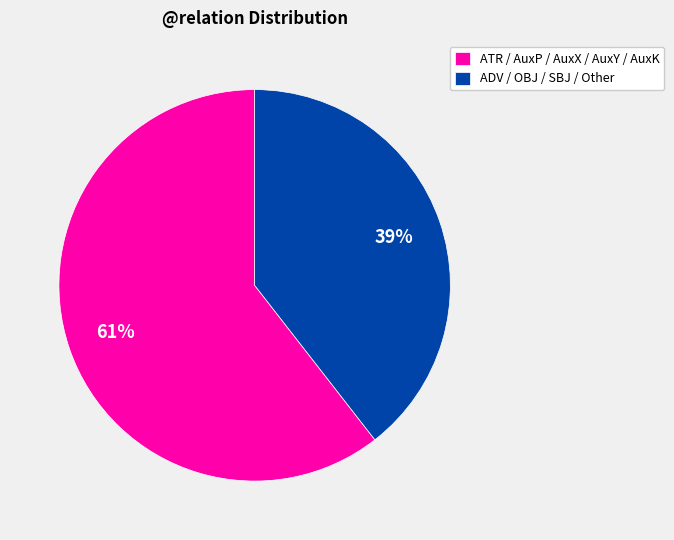

To the nearest percent, what percentage of the pie is ATR / AuxP / AuxX / AuxY / AuxK?

61%